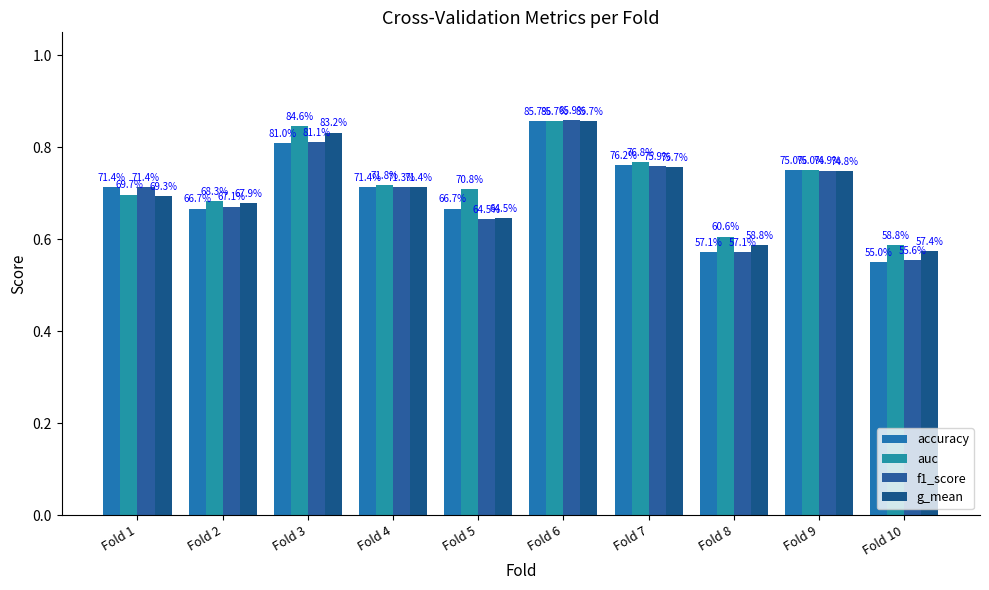

At which label does auc reach its peak?

Fold 6